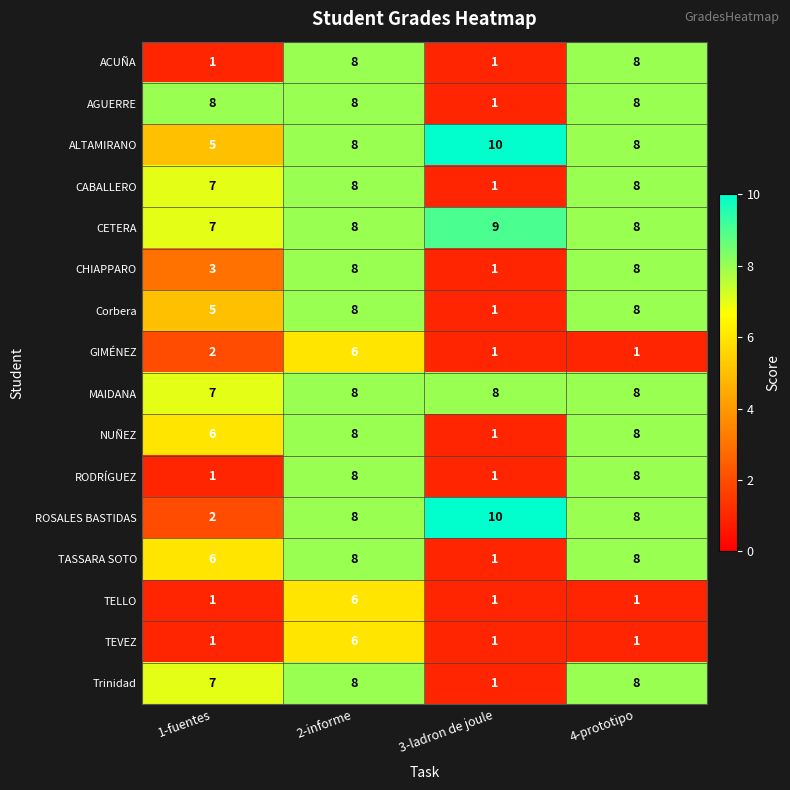

Is it true that Corbera equals 5 at 1-fuentes?

True